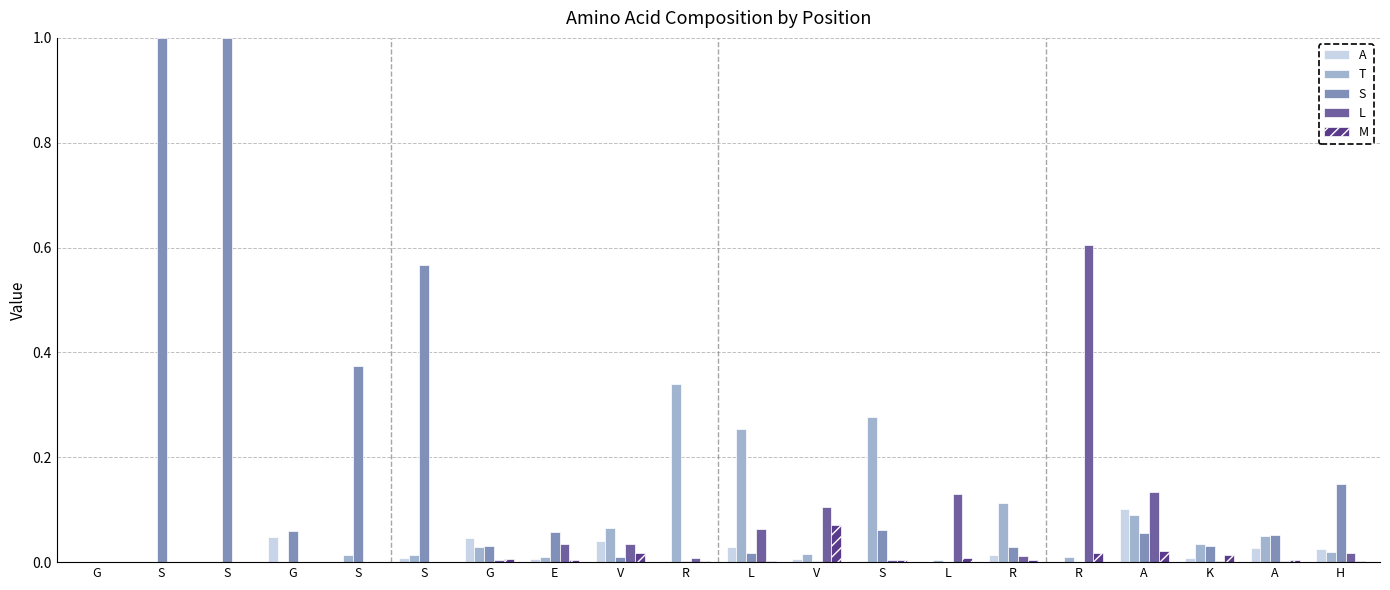

What is the maximum value for T?

0.3